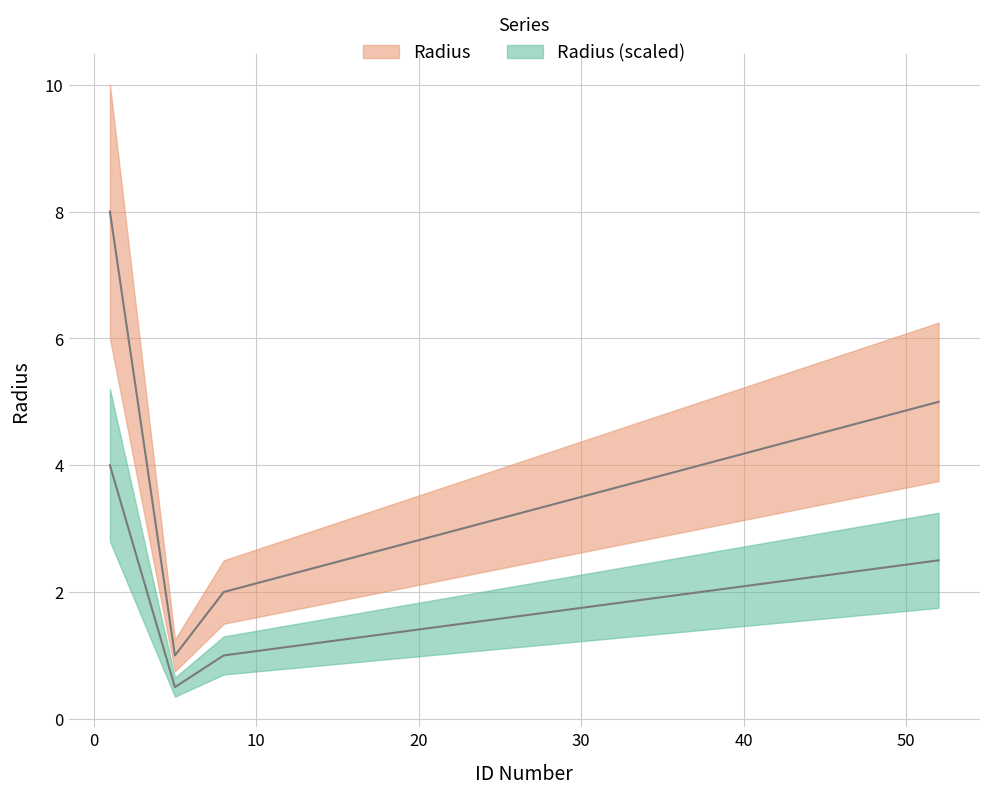

At which category does the chart reach its minimum across all series?

5